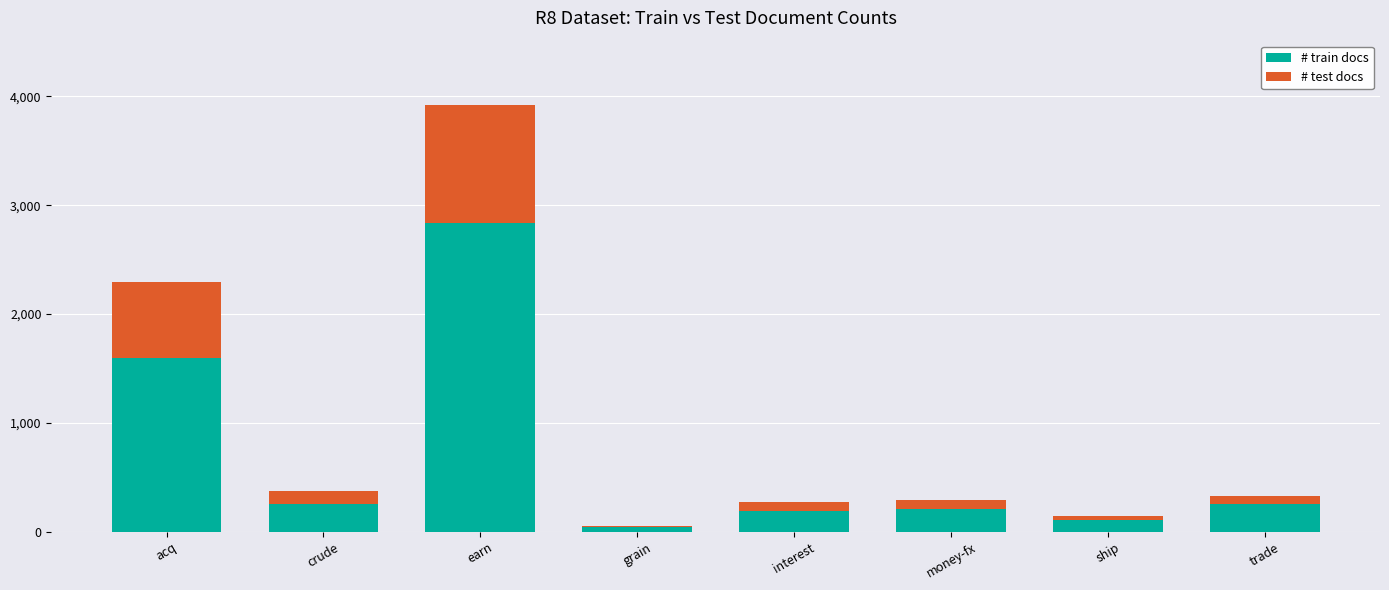

What is the total value across all series at money-fx?

293